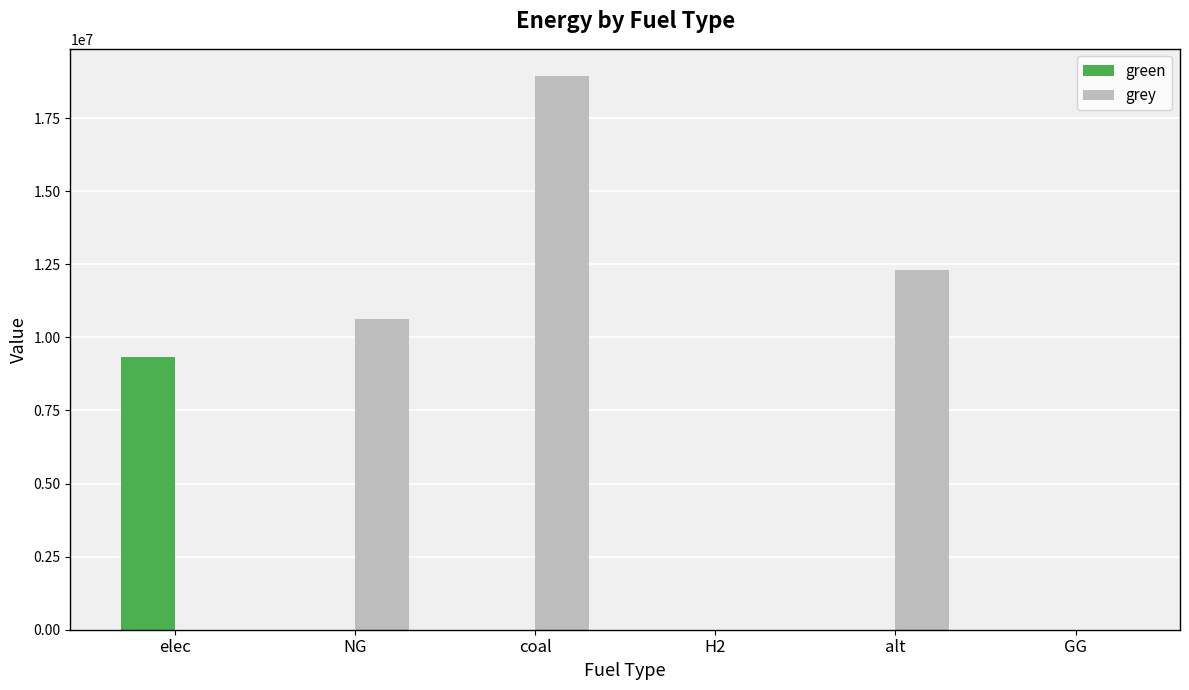

Is it true that grey equals 20371355.7 at alt?

False